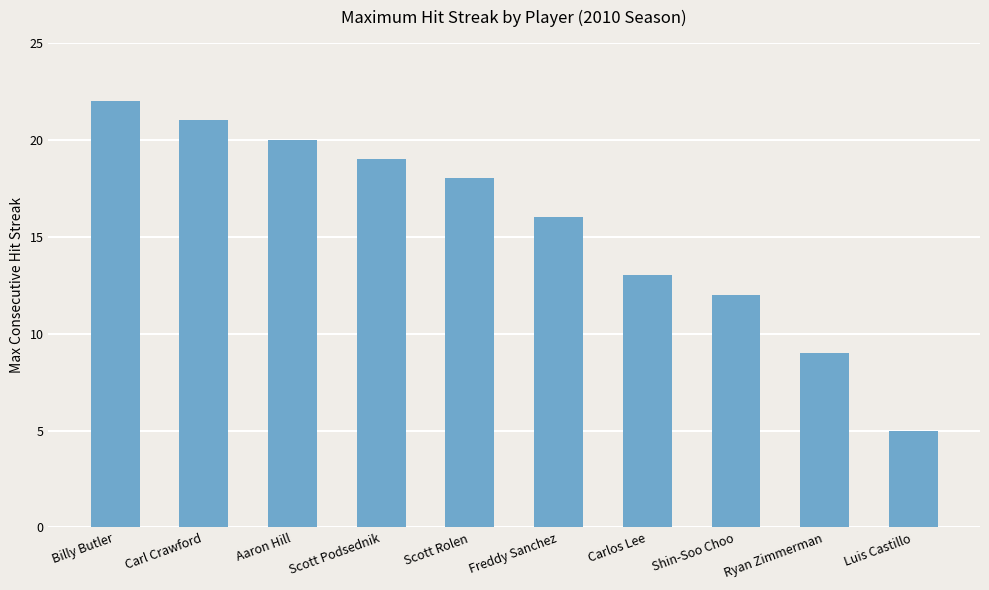

Are the bars horizontal?

No